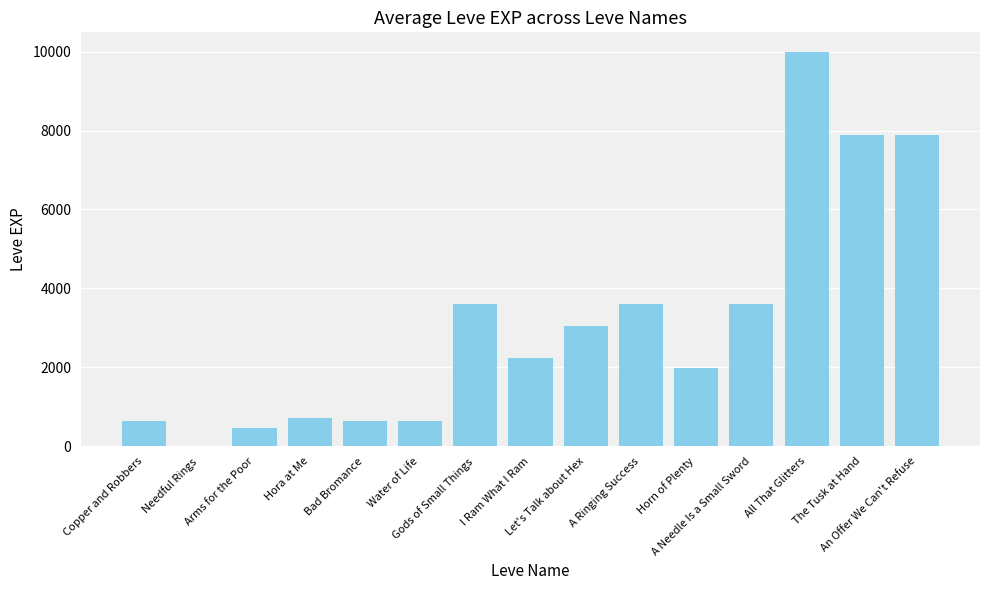

How many categories are shown in the chart?

15